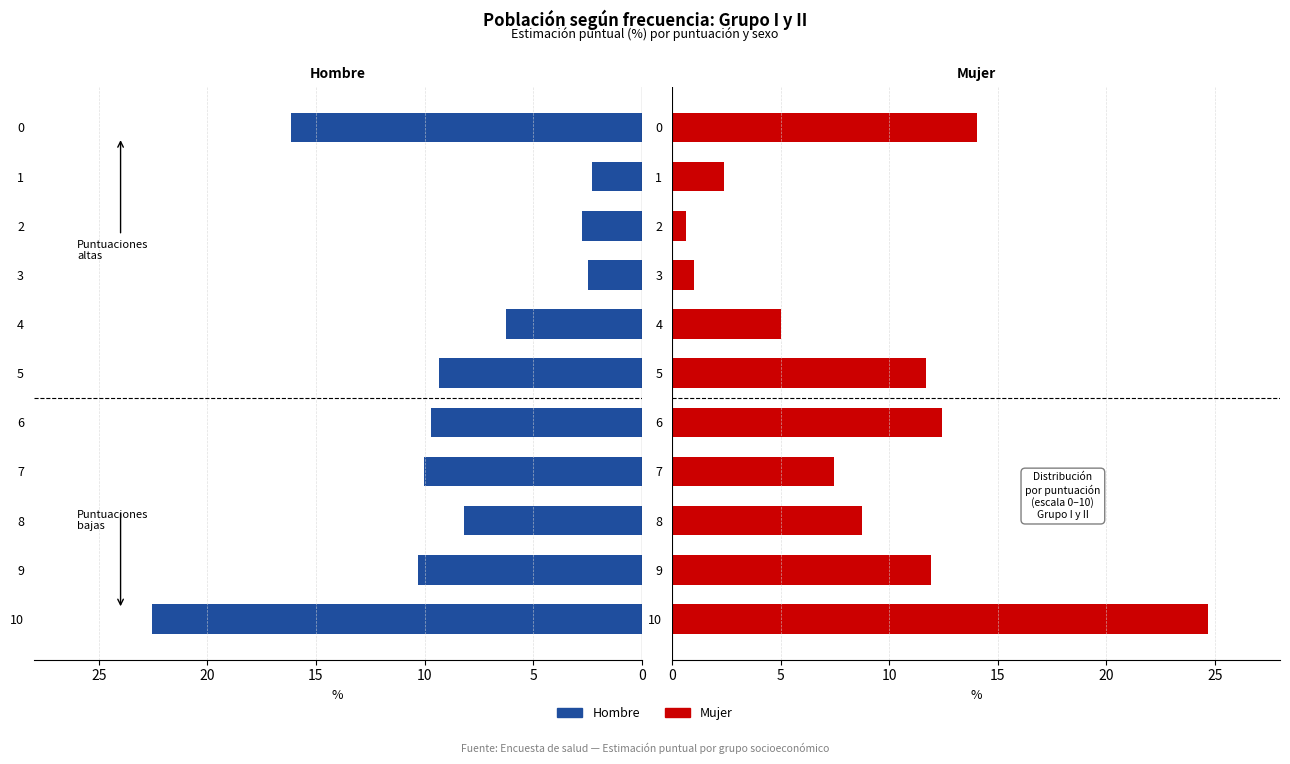

What are all the series names shown in the legend?

Hombre, Mujer